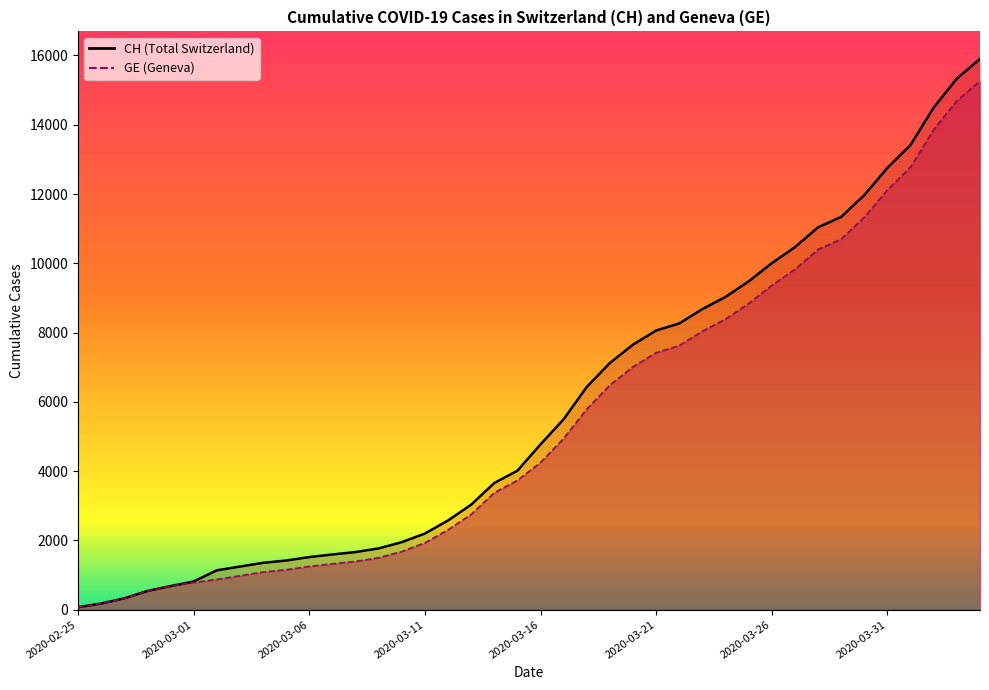

What is the value of the CH point at the 30th from the left?

9481